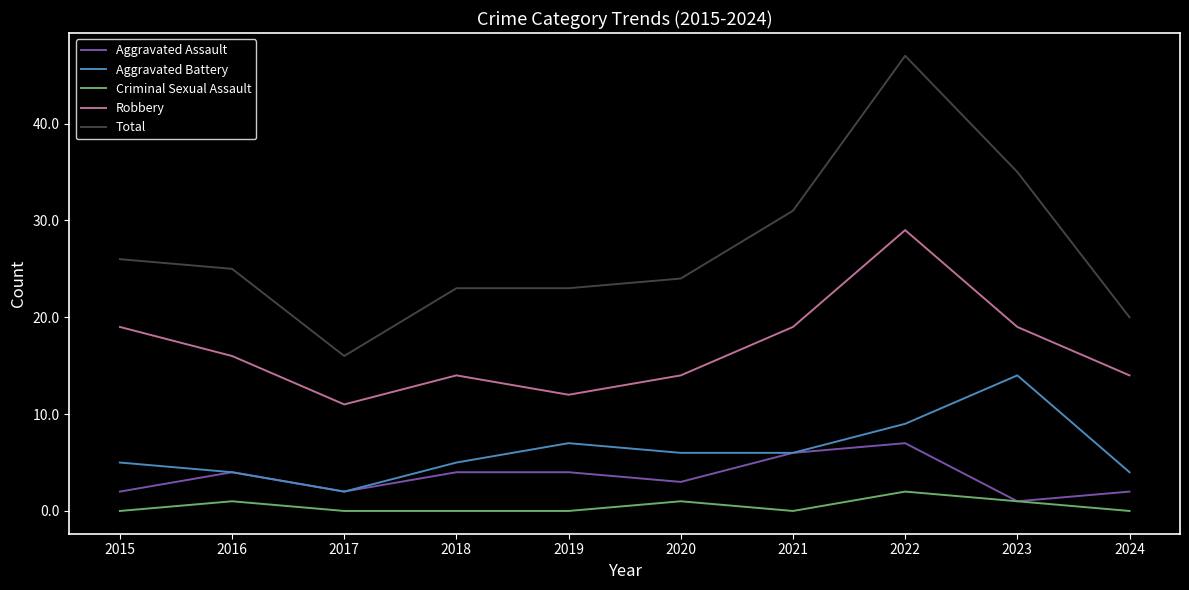

Which series has the largest total across all categories?

Total